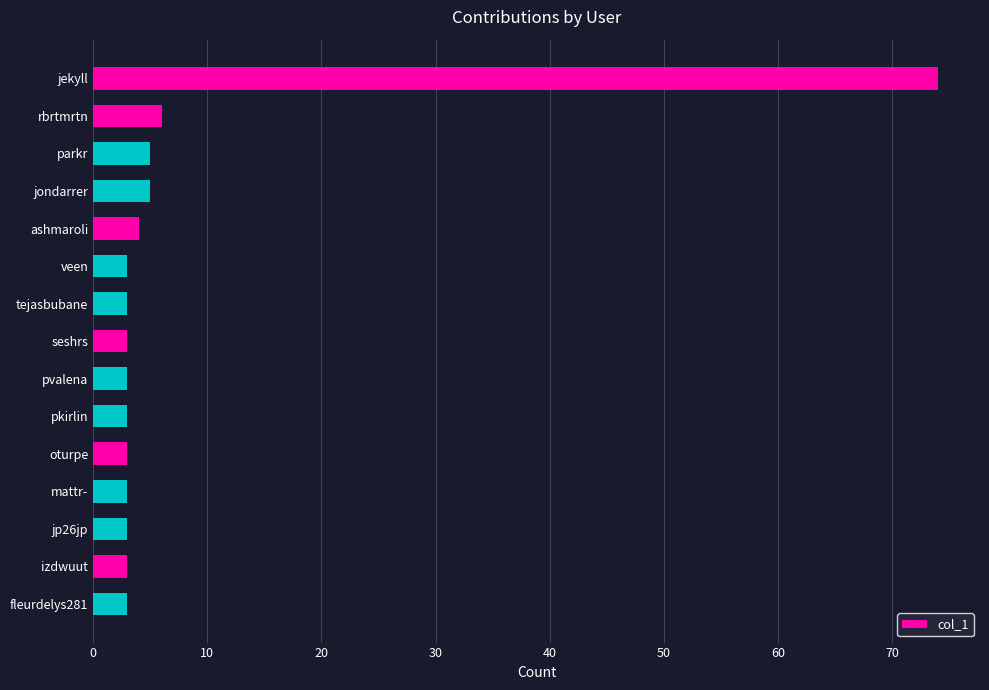

What is the label of the 1st bar from the top?

jekyll